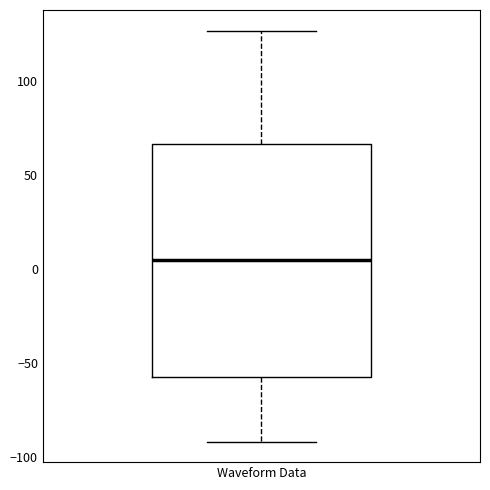

Transcribe this box plot: give where the median line is, the range the box spans, and where the two whiskers end, as read against the y-axis. The values are not printed on the chart, so give them approximately, as read against the axis.

median 5, box -60 to 65, whiskers -90 to 125